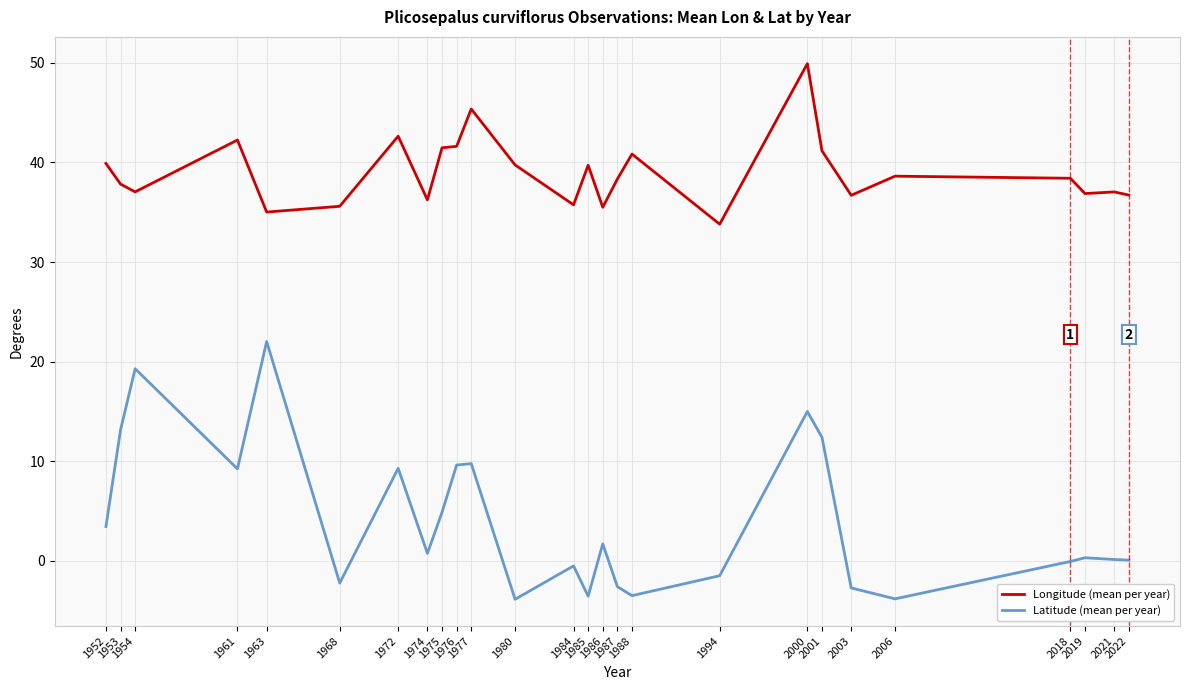

Which series has the widest spread of values?

Latitude (mean per year)